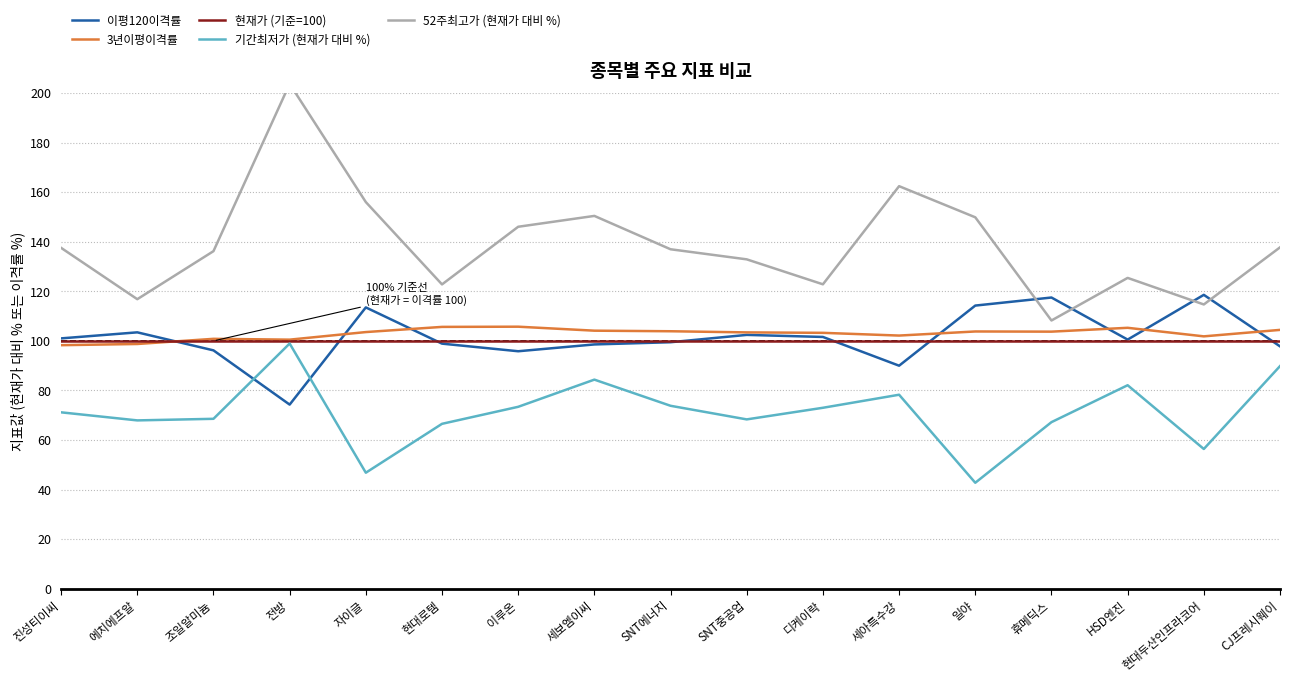

List the labels in order of 이평120이격률 value, largest first.

현대두산인프라코어, 휴메딕스, 일야, 자이글, 에치에프알, SNT중공업, 디케이락, 진성티이씨, HSD엔진, SNT에너지, 현대로템, 세보엠이씨, CJ프레시웨이, 조일알미늄, 이루온, 세아특수강, 전방